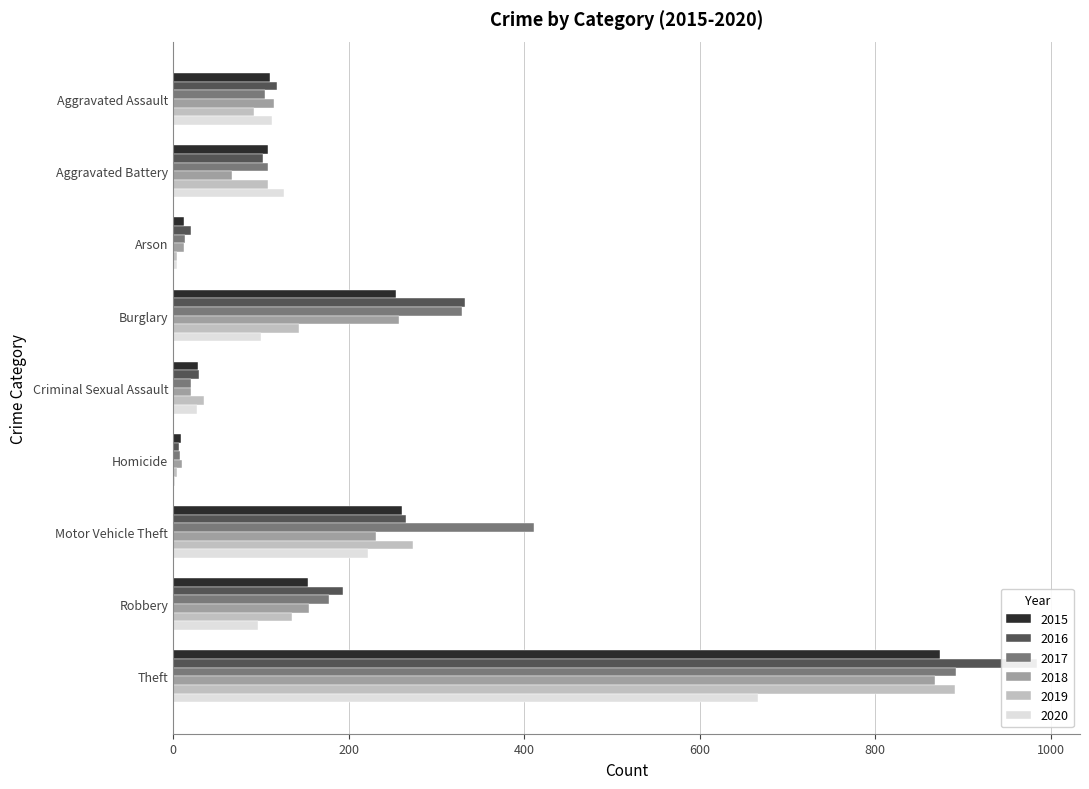

Is the value of 2016 at Burglary greater than the value of 2020 at Robbery?

Yes